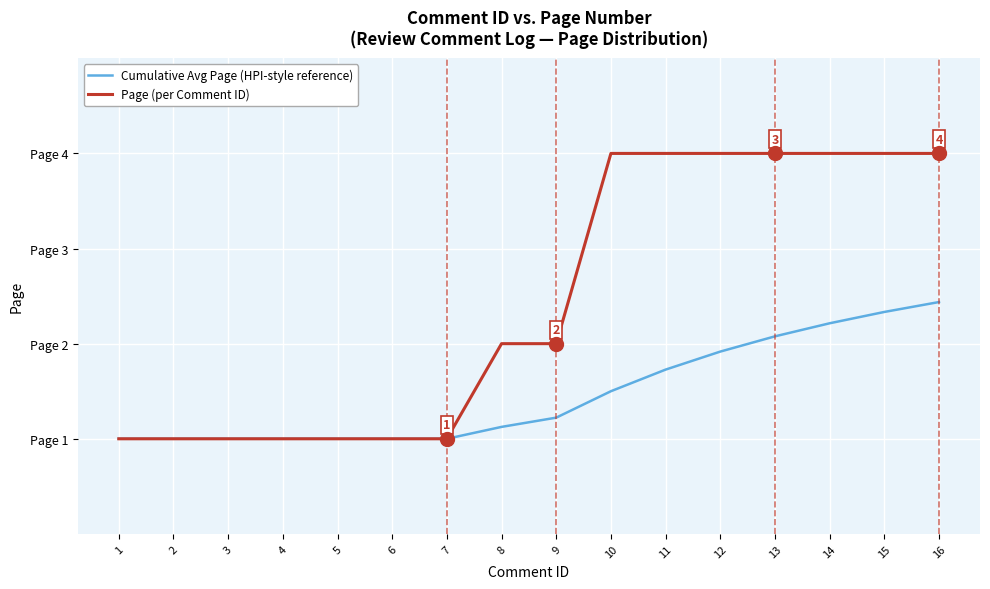

What is the value of the Cumulative Avg Page (HPI-style reference) point at the 4th from the left?

1.0